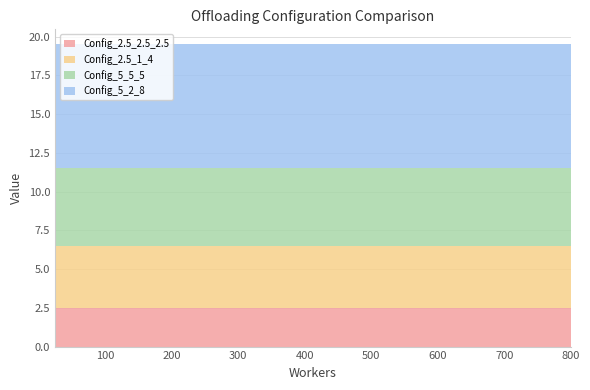

Reading left to right, transcribe all the data shown in this chart.

Config_2.5_2.5_2.5: 25=2.5	50=2.5	100=2.5	200=2.5	400=2.5	800=2.5
Config_2.5_1_4: 25=4.0	50=4.0	100=4.0	200=4.0	400=4.0	800=4.0
Config_5_5_5: 25=5.0	50=5.0	100=5.0	200=5.0	400=5.0	800=5.0
Config_5_2_8: 25=8.0	50=8.0	100=8.0	200=8.0	400=8.0	800=8.0